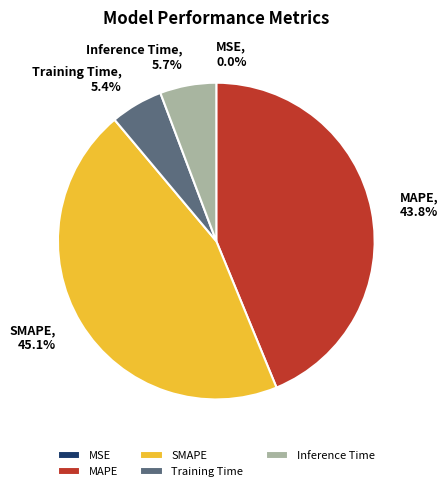

Is MAPE the majority of the pie?

No